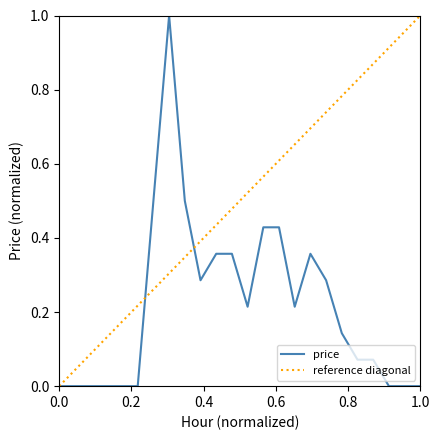

Reading left to right, what are all the values shown in this chart?

0.0	0.0	0.0	0.0	0.0	0.0	0.5	1.0	0.5	0.3	0.4	0.4	0.2	0.4	0.4	0.2	0.4	0.3	0.1	0.1	0.1	0.0	0.0	0.0